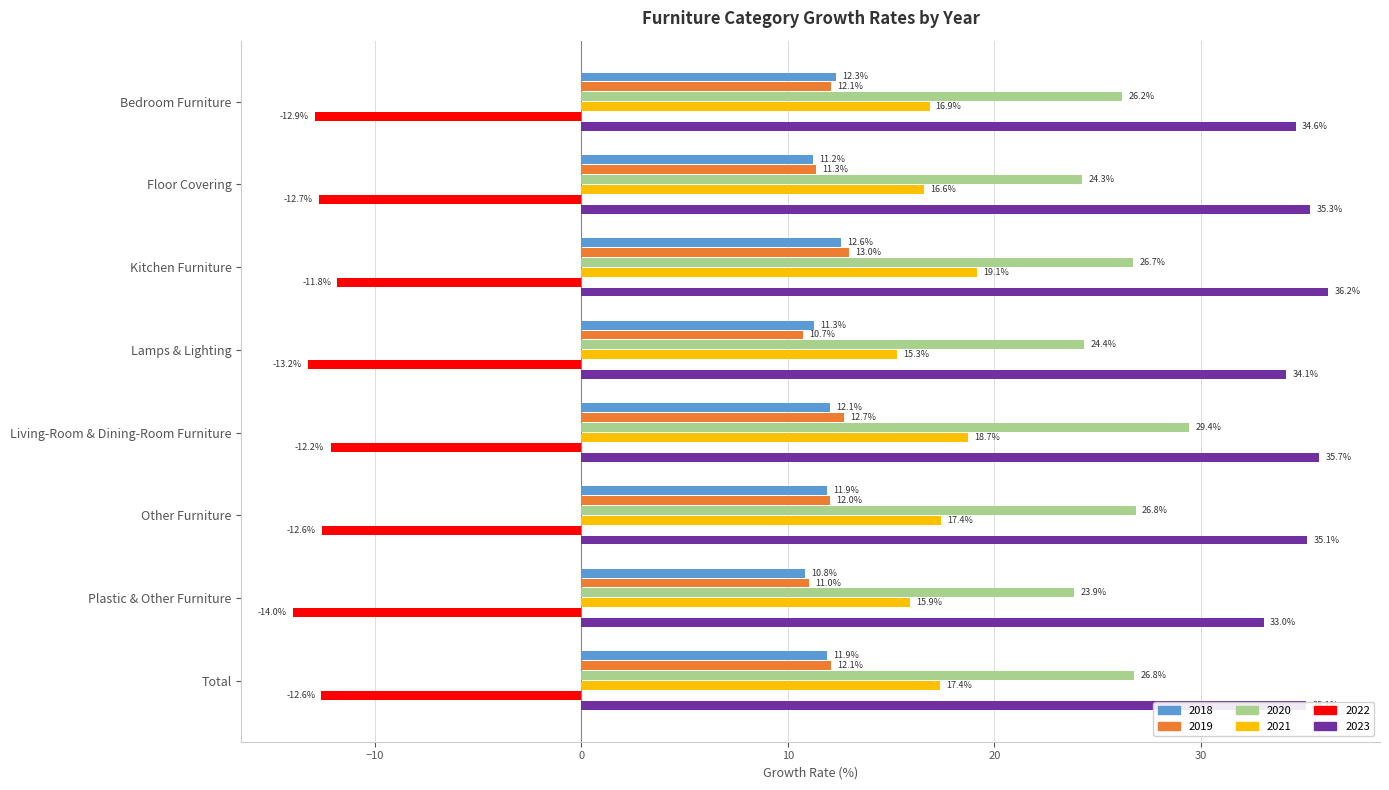

Which series has the largest total across all categories?

2023